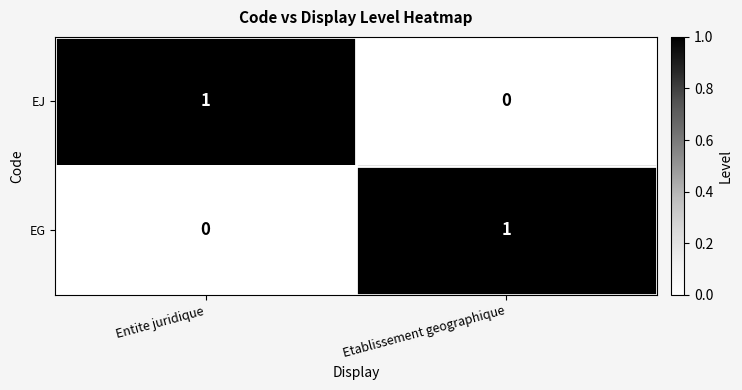

Rank the series at Etablissement geographique from lowest to highest value.

EJ, EG